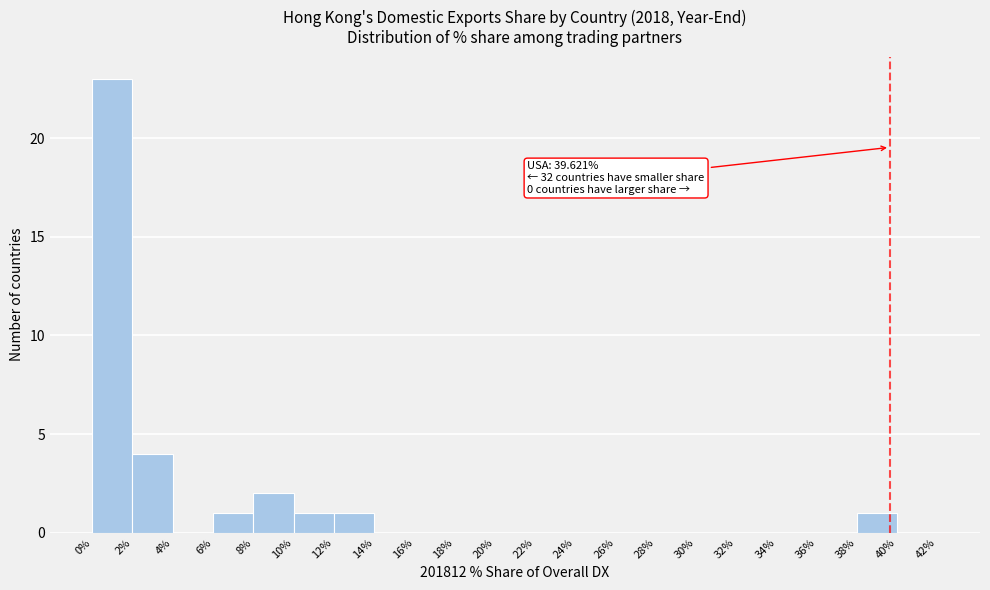

Over which range of the x-axis is the bar tallest?

0% to 2%